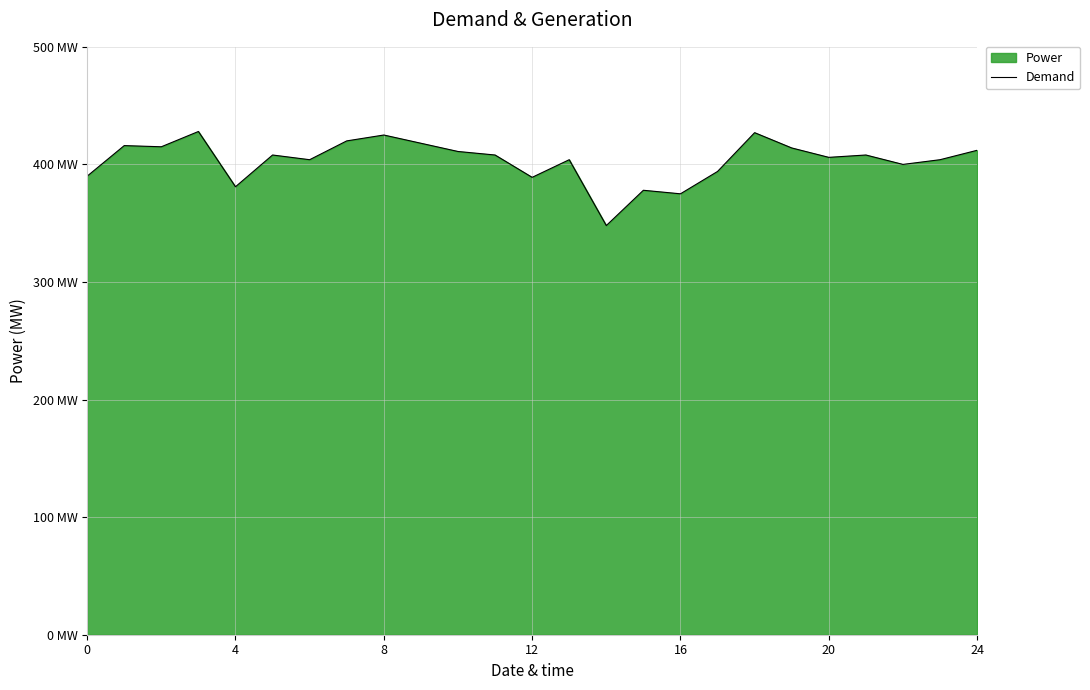

Approximately how many times larger is the value at 23 compared to 15?

1.1